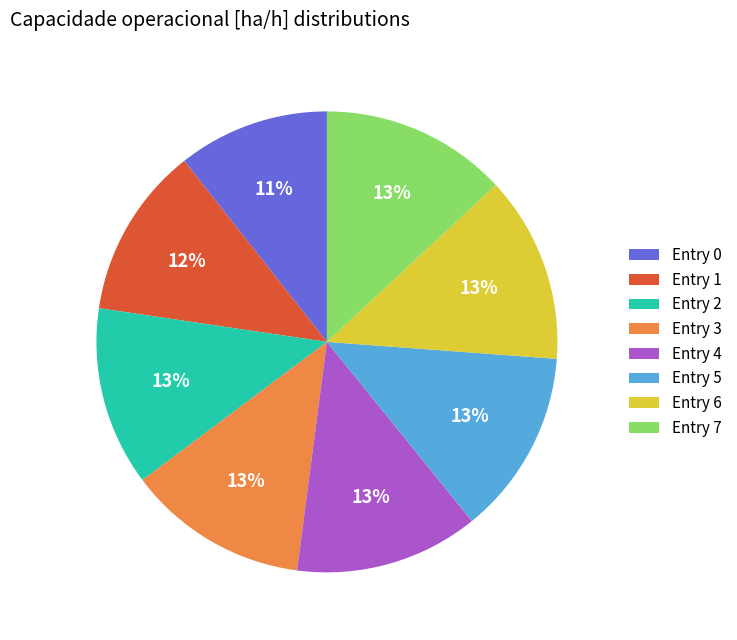

To the nearest percent, what is the difference between the largest and smallest slice percentages?

2%